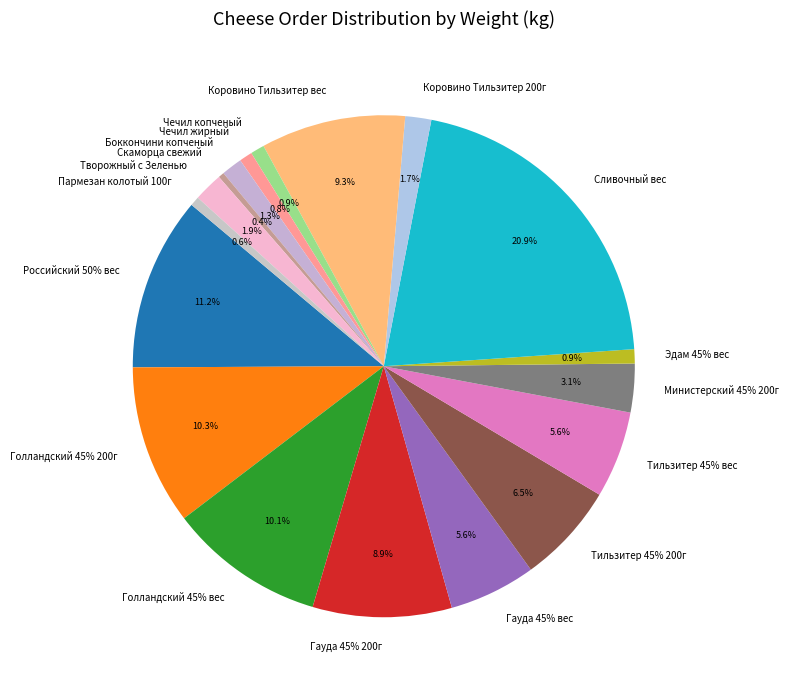

Rank the categories by value from highest to lowest.

Сливочный вес, Российский 50% вес, Голландский 45% 200г, Голландский 45% вес, Коровино Тильзитер вес, Гауда 45% 200г, Тильзитер 45% 200г, Гауда 45% вес, Тильзитер 45% вес, Министерский 45% 200г, Творожный с Зеленью, Коровино Тильзитер 200г, Боккончини копченый, Эдам 45% вес, Чечил копченый, Чечил жирный, Пармезан колотый 100г, Скаморца свежий, Пармезан кусок 180г